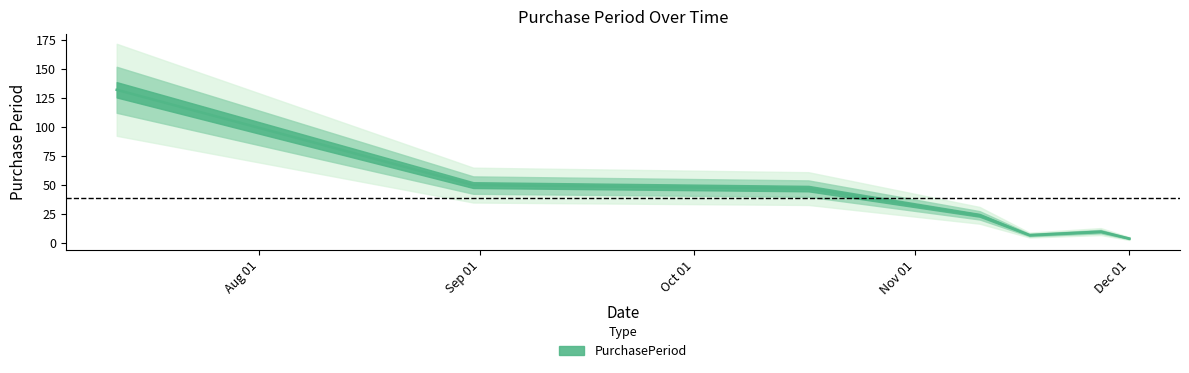

How many values exceed 24?

3